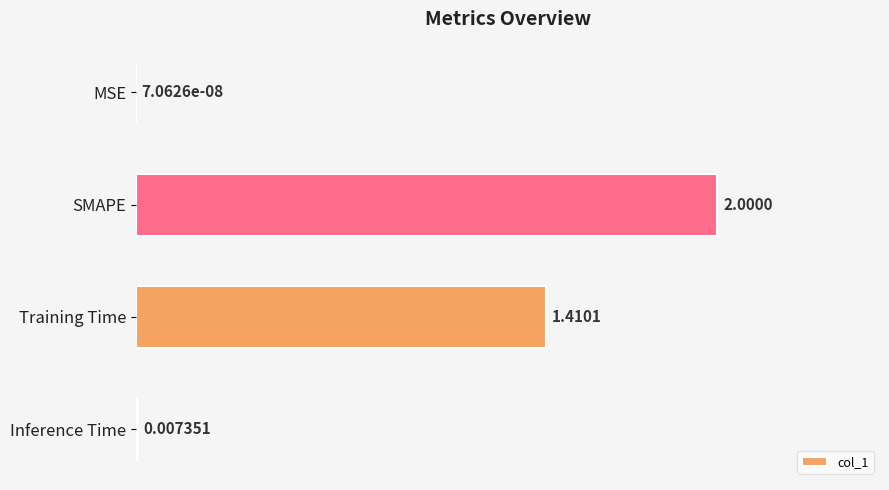

What is the sum of all values?

1.7